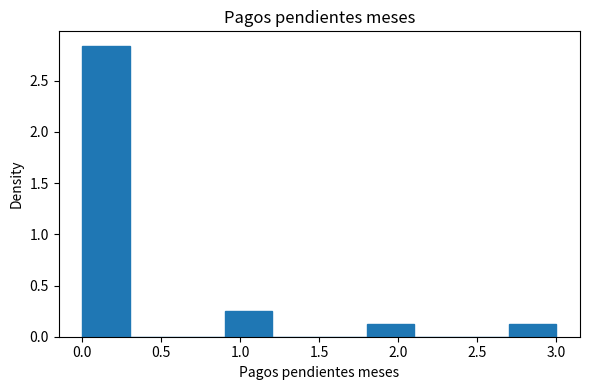

What is the height of the bar covering 0.9 to 1.2 on the x-axis? The values are not printed on the chart, so give them approximately, as read against the axis.

0.25